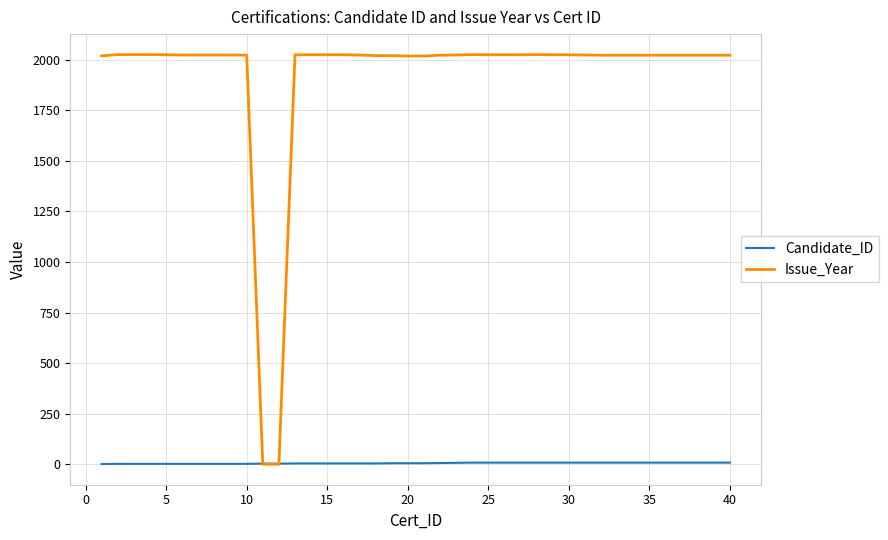

What is the greatest value displayed?

2025